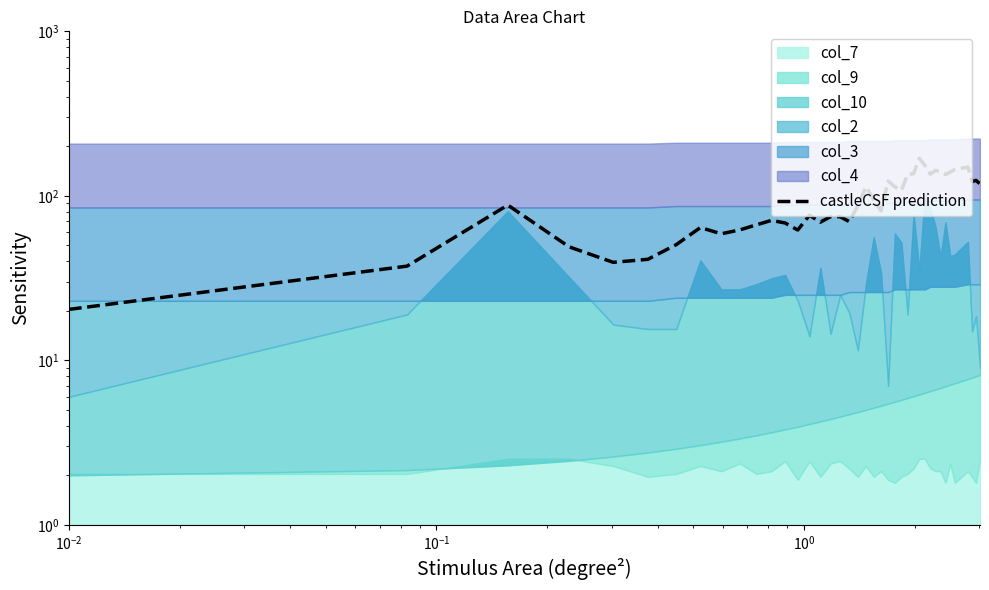

What is the difference between the second highest and minimum values?

132.5